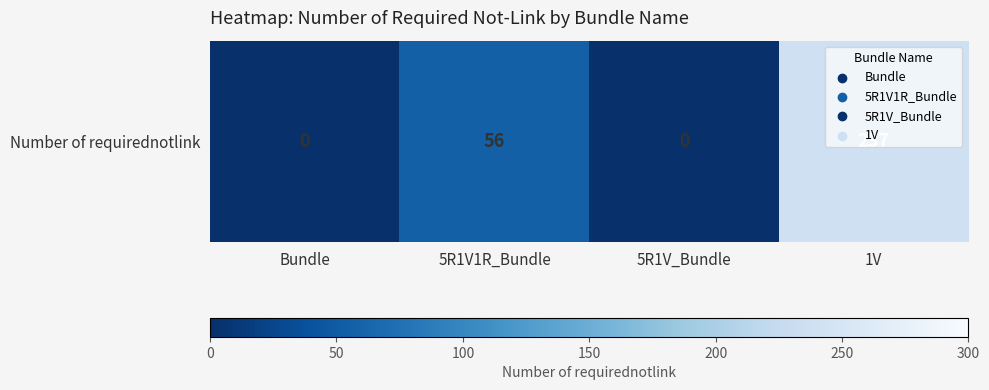

List the labels in order of value, largest first.

1V, 5R1V1R_Bundle, Bundle, 5R1V_Bundle